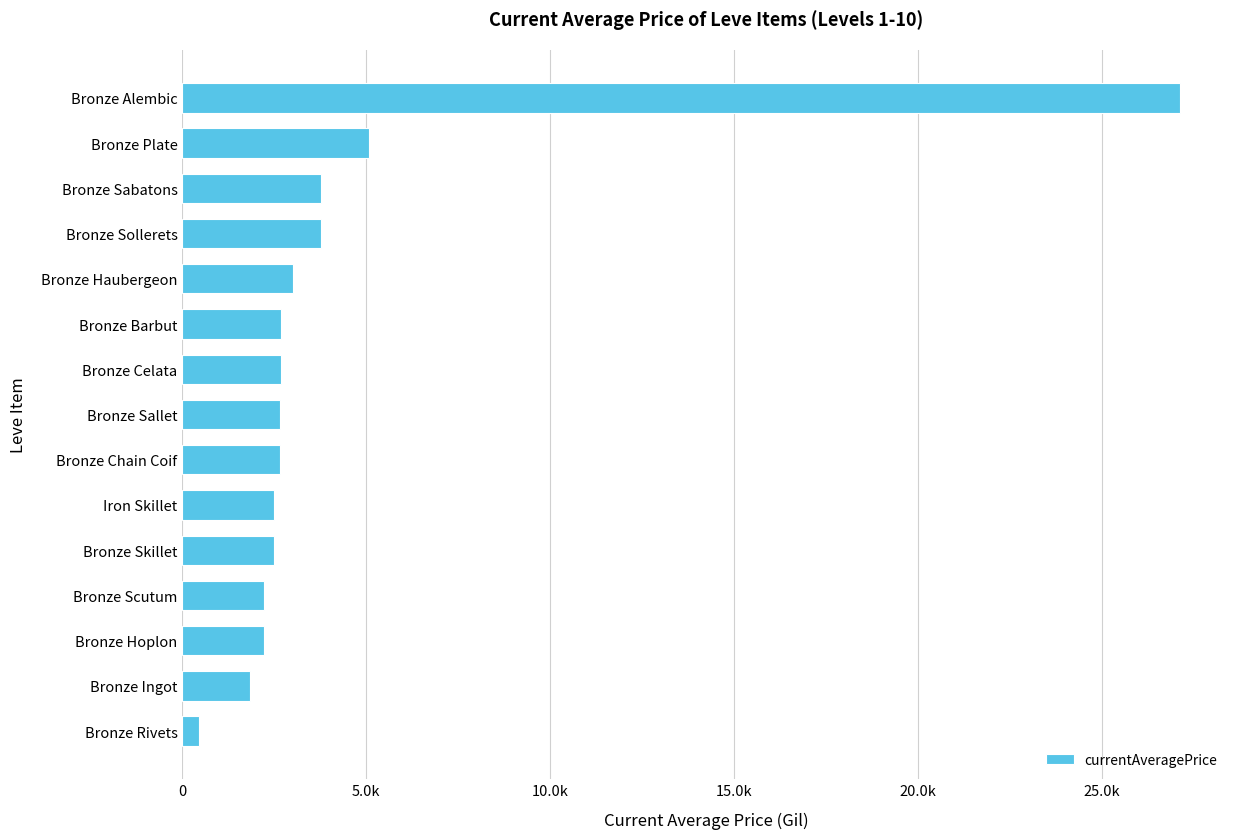

Are the bars horizontal?

Yes